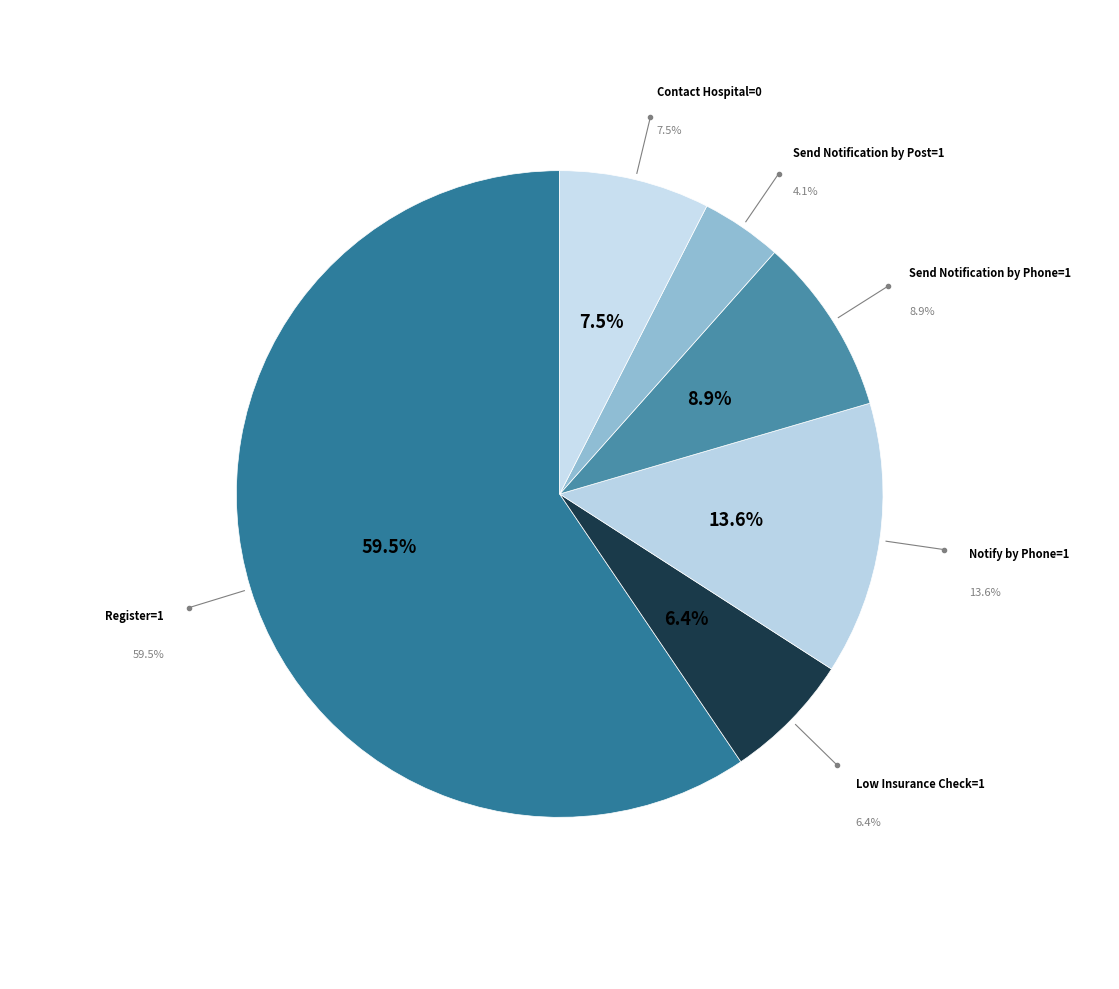

What percentage is the Contact Hospital=0 slice, to the nearest percent?

8%